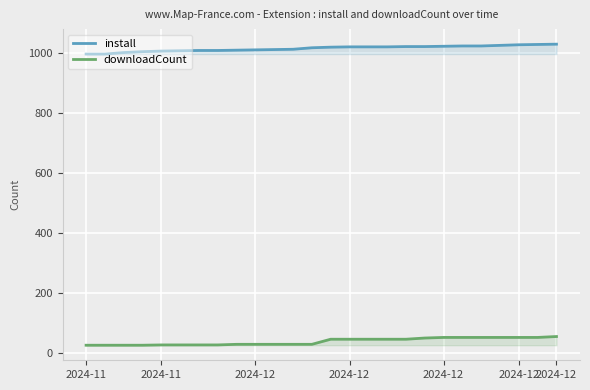

Reading left to right, what are all the values shown in this chart?

install: 998	998	1003	1006	1008	1009	1010	1010	1011	1012	1013	1014	1019	1021	1022	1022	1022	1023	1023	1024	1025	1025	1027	1029	1030	1031
downloadCount: 27	27	27	27	28	28	28	28	30	30	30	30	30	47	47	47	47	47	51	53	53	53	53	53	53	56